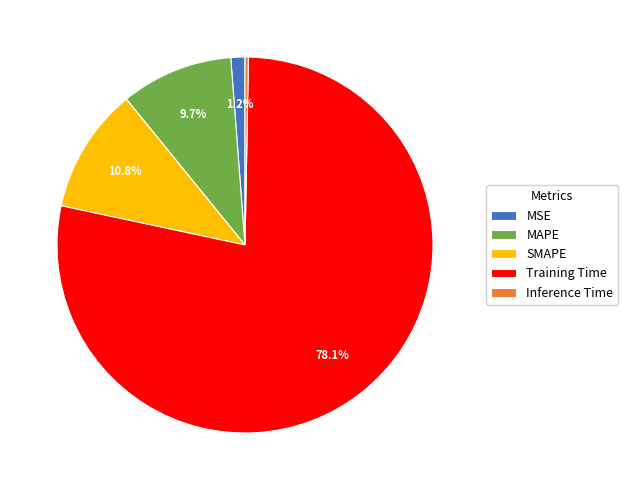

The MSE slice represents 11% of the pie. True or false?

False